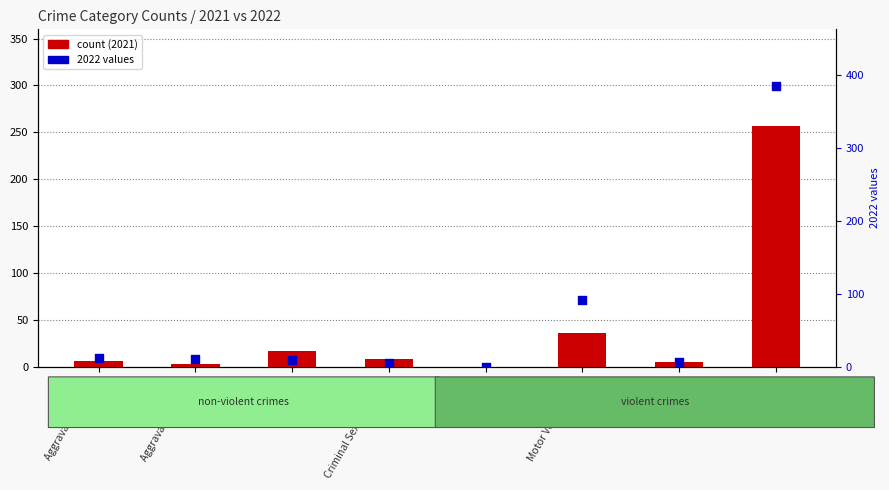

Which series has the largest Y range (max minus min)?

2022 values